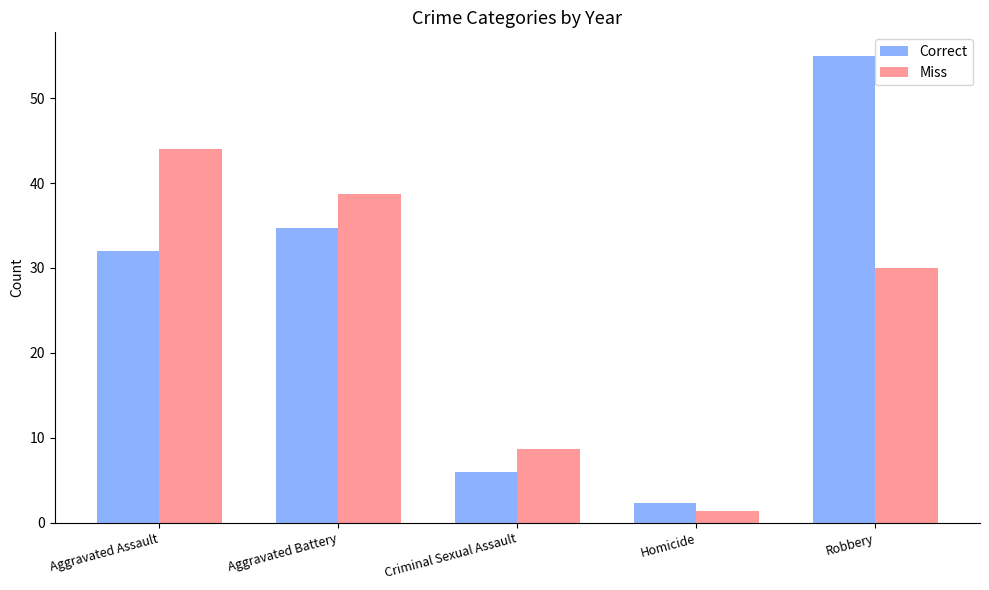

How many groups of bars are there?

5